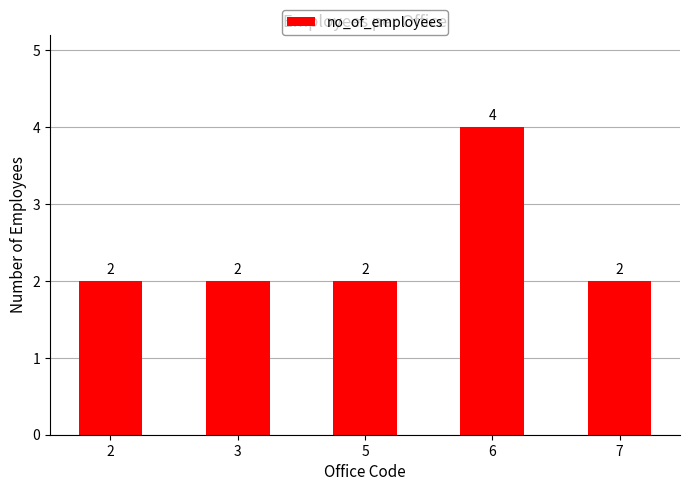

What is the maximum value shown in the chart?

4